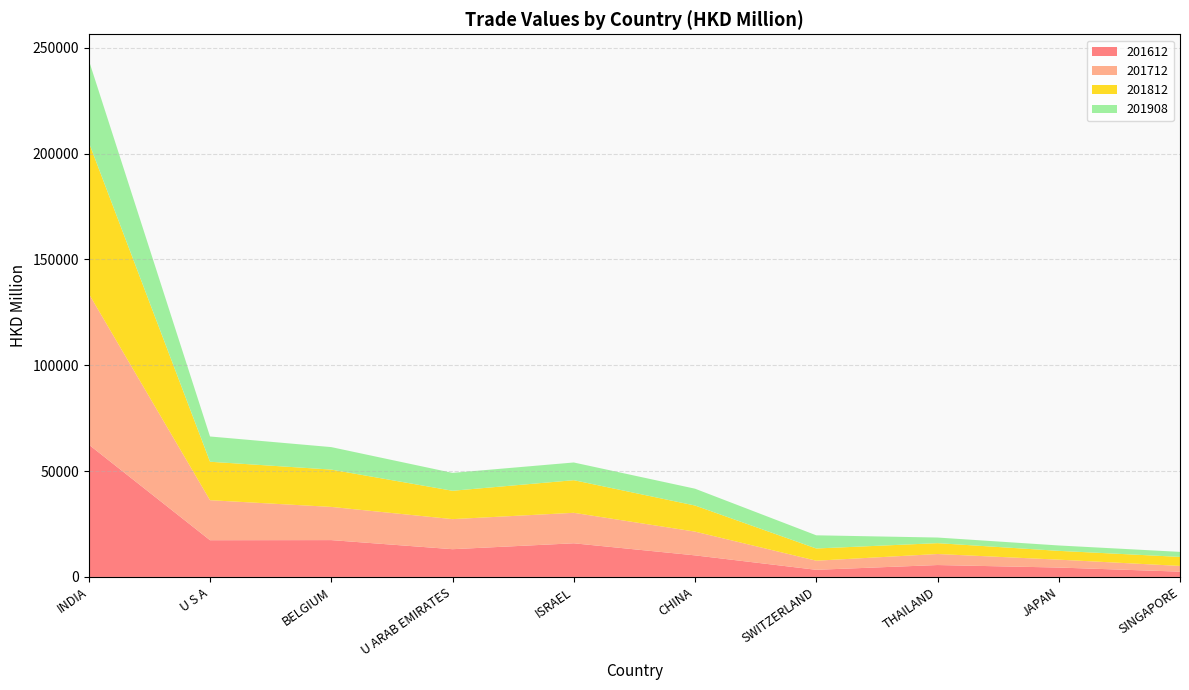

Reading right to left, list all the values displayed in this chart.

201612: SINGAPORE=2495.0	JAPAN=4426.2	THAILAND=5614.0	SWITZERLAND=3361.0	CHINA=10180.7	ISRAEL=15882.7	U ARAB EMIRATES=13095.2	BELGIUM=17388.3	U S A=17340.2	INDIA=62502.3
201712: SINGAPORE=2702.3	JAPAN=3727.9	THAILAND=5208.0	SWITZERLAND=4296.5	CHINA=11220.0	ISRAEL=14399.0	U ARAB EMIRATES=14204.5	BELGIUM=15679.7	U S A=18900.0	INDIA=71276.9
201812: SINGAPORE=4259.7	JAPAN=4156.8	THAILAND=5130.3	SWITZERLAND=5770.8	CHINA=12322.8	ISRAEL=15409.7	U ARAB EMIRATES=13392.4	BELGIUM=17632.3	U S A=18162.4	INDIA=71516.8
201908: SINGAPORE=2373.9	JAPAN=2546.6	THAILAND=2651.1	SWITZERLAND=6229.9	CHINA=7953.0	ISRAEL=8364.1	U ARAB EMIRATES=8451.1	BELGIUM=10618.4	U S A=11935.5	INDIA=38811.7